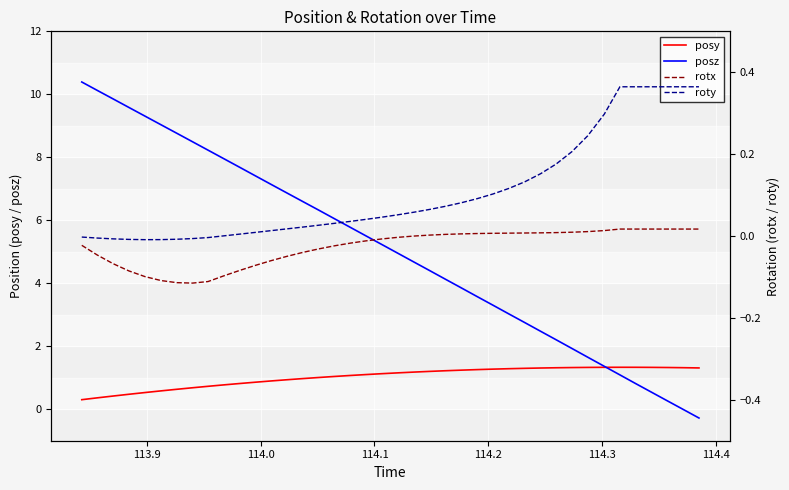

What is the maximum value for posy?

1.3